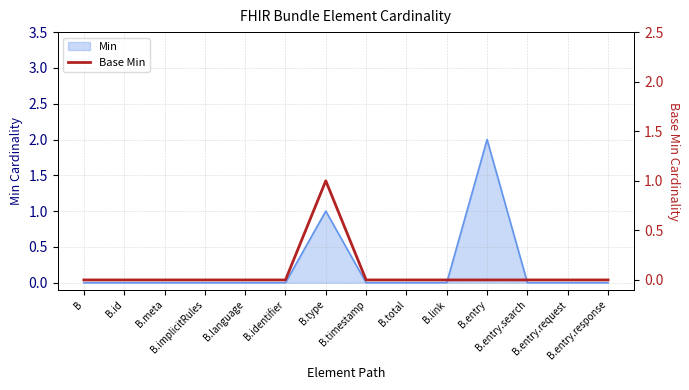

What is the change in value from B.id to B.type?

+1